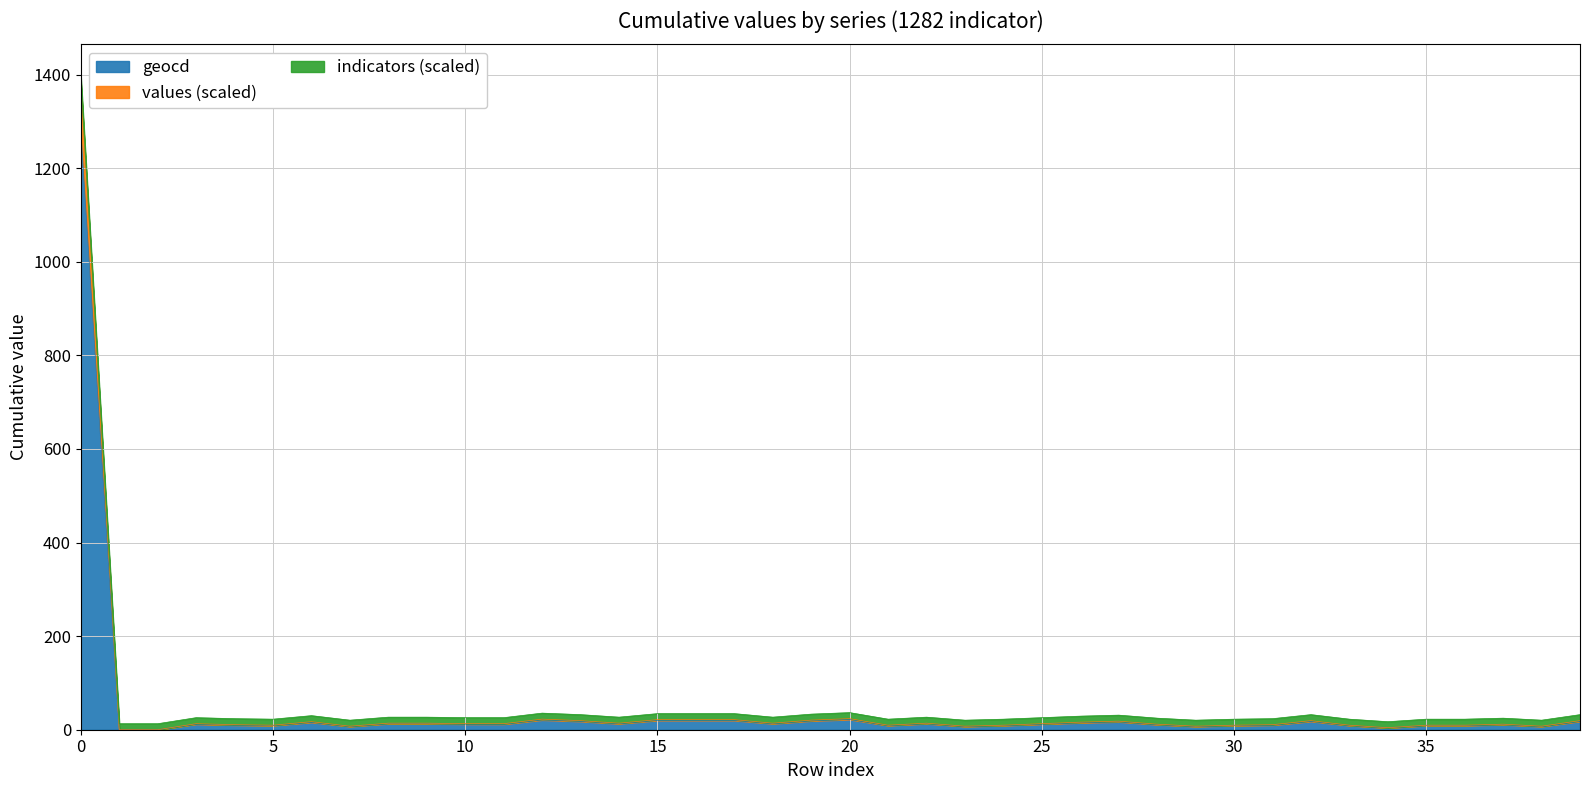

What is the difference between the maximum and second lowest values in the values series?

1382.0